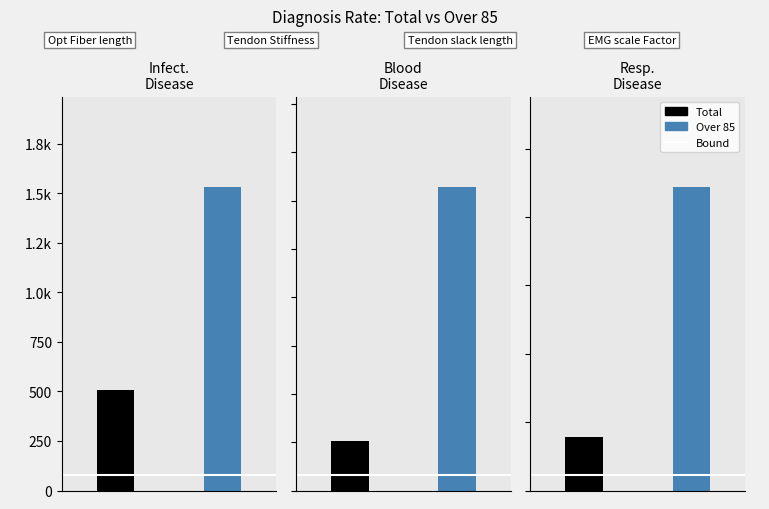

List the series in order of their overall mean, highest first.

Over 85, Total